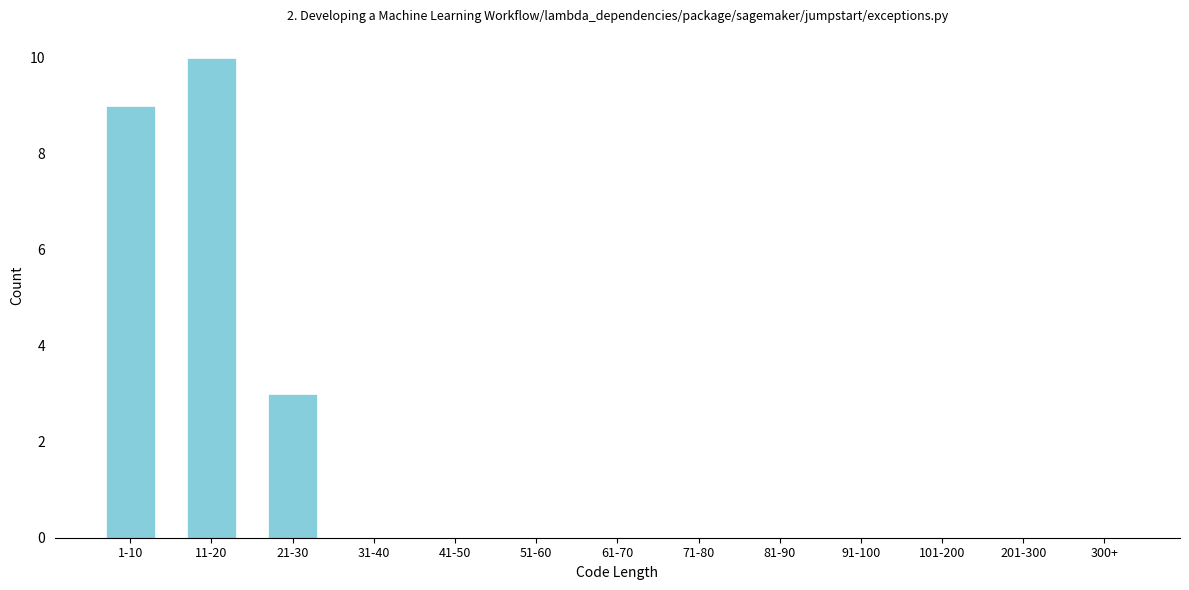

Reading left to right, extract all data points from this chart.

1-10=9	11-20=10	21-30=3	31-40=0	41-50=0	51-60=0	61-70=0	71-80=0	81-90=0	91-100=0	101-200=0	201-300=0	300+=0